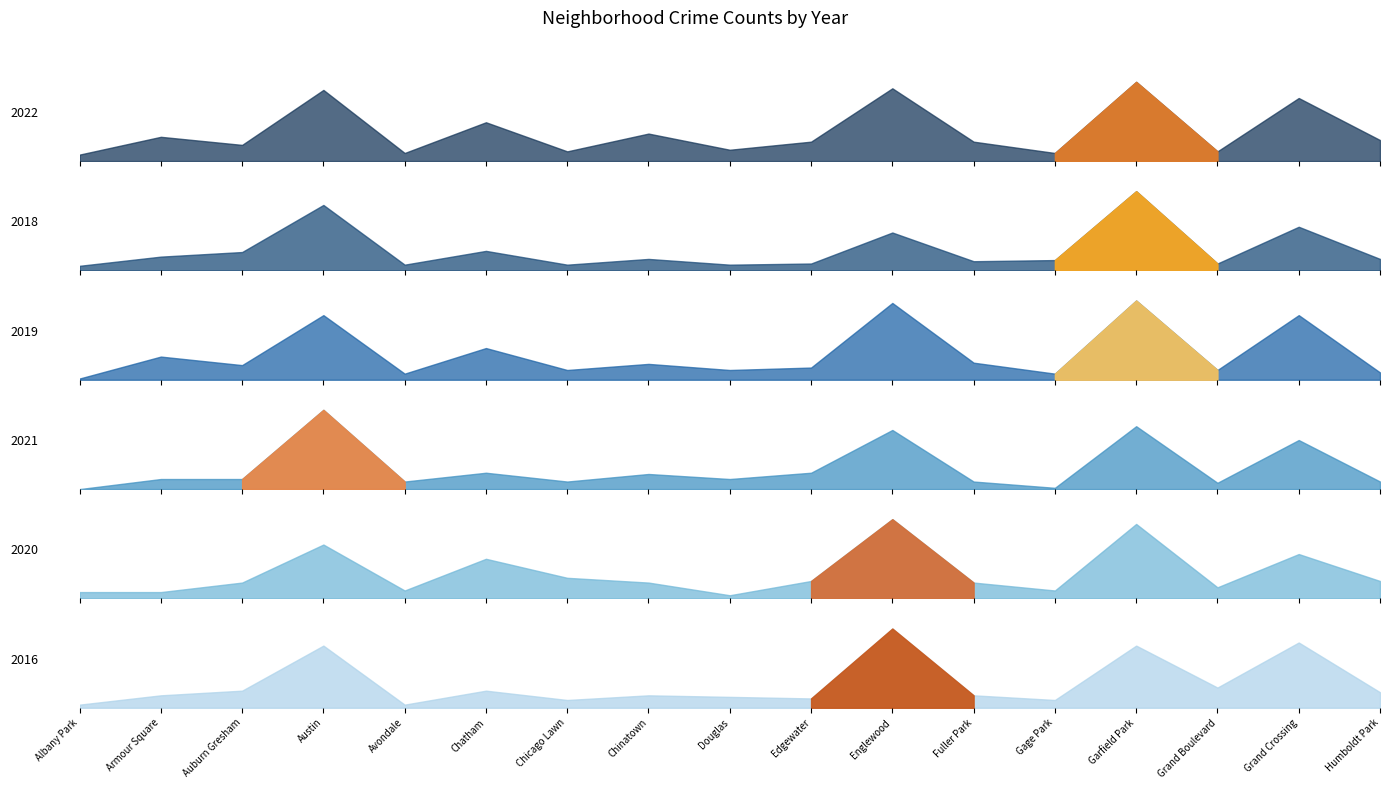

Rank the categories by 2019 value from lowest to highest.

Albany Park, Avondale, Gage Park, Humboldt Park, Chicago Lawn, Douglas, Grand Boulevard, Edgewater, Auburn Gresham, Chinatown, Fuller Park, Armour Square, Chatham, Austin, Grand Crossing, Englewood, Garfield Park